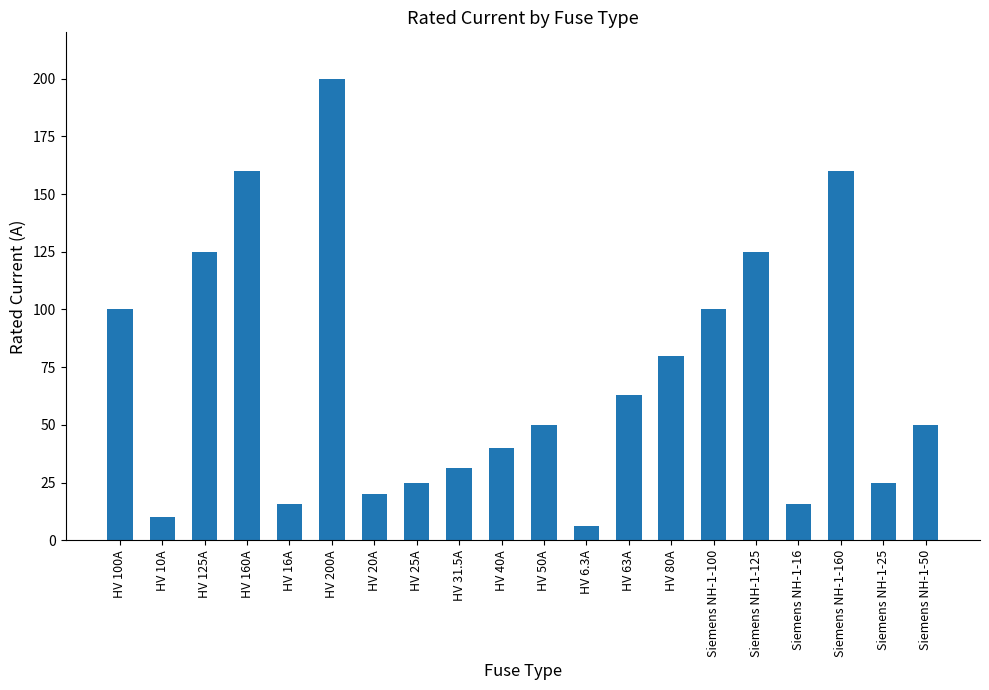

At which category does the chart reach its minimum across all series?

HV 6.3A